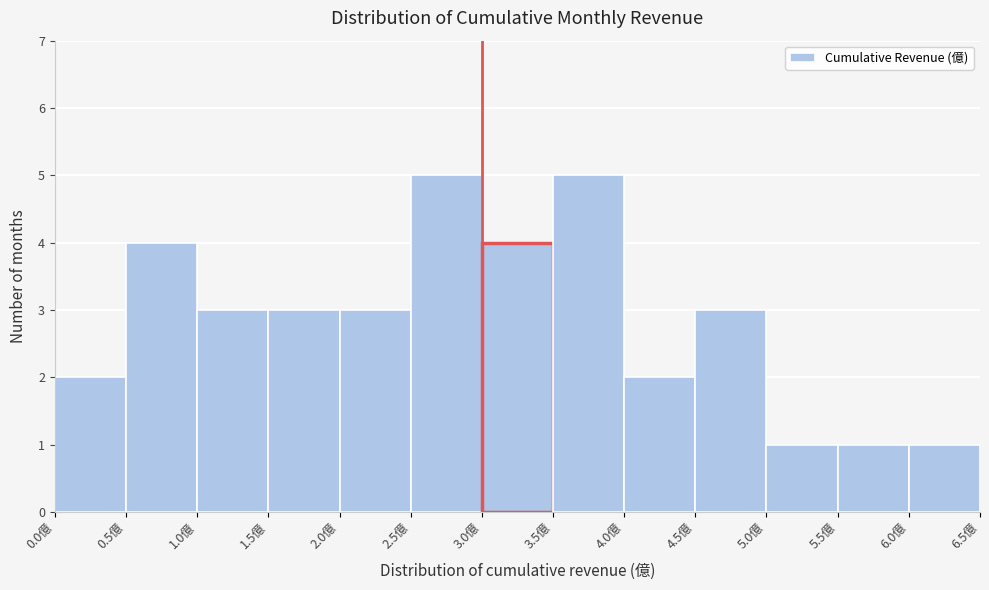

Reading left to right, list every bar in this chart as the range it spans on the x-axis followed by its height. The values are not printed on the chart, so give them approximately, as read against the axis.

0.0 to 0.5: 2
0.5 to 1.0: 4
1.0 to 1.5: 3
1.5 to 2.0: 3
2.0 to 2.5: 3
2.5 to 3.0: 5
3.0 to 3.5: 4
3.5 to 4.0: 5
4.0 to 4.5: 2
4.5 to 5.0: 3
5.0 to 5.5: 1
5.5 to 6.0: 1
6.0 to 6.5: 1